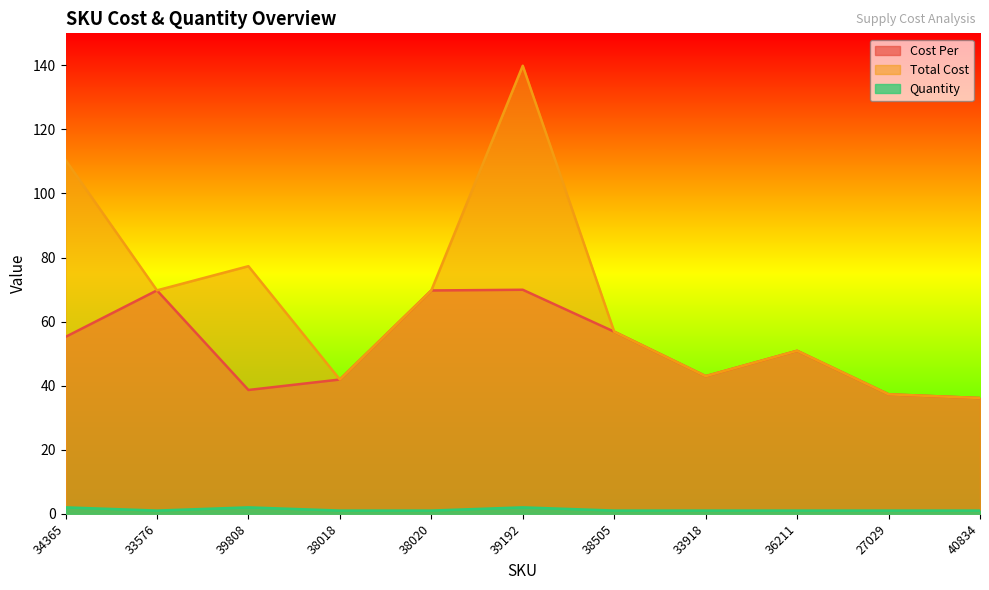

True or false: Total Cost and Quantity intersect in this chart.

False